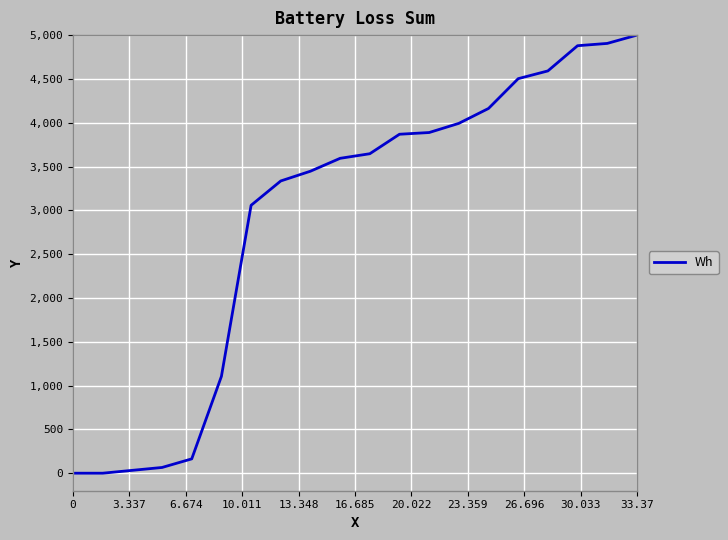

What is the greatest value displayed?

5000.0